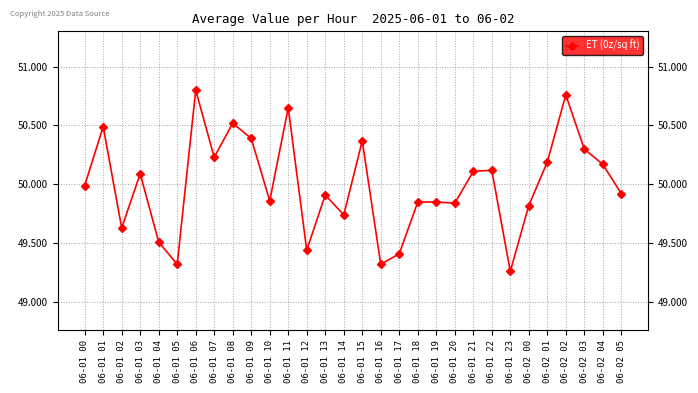

What is the sum of all values?

1499.9